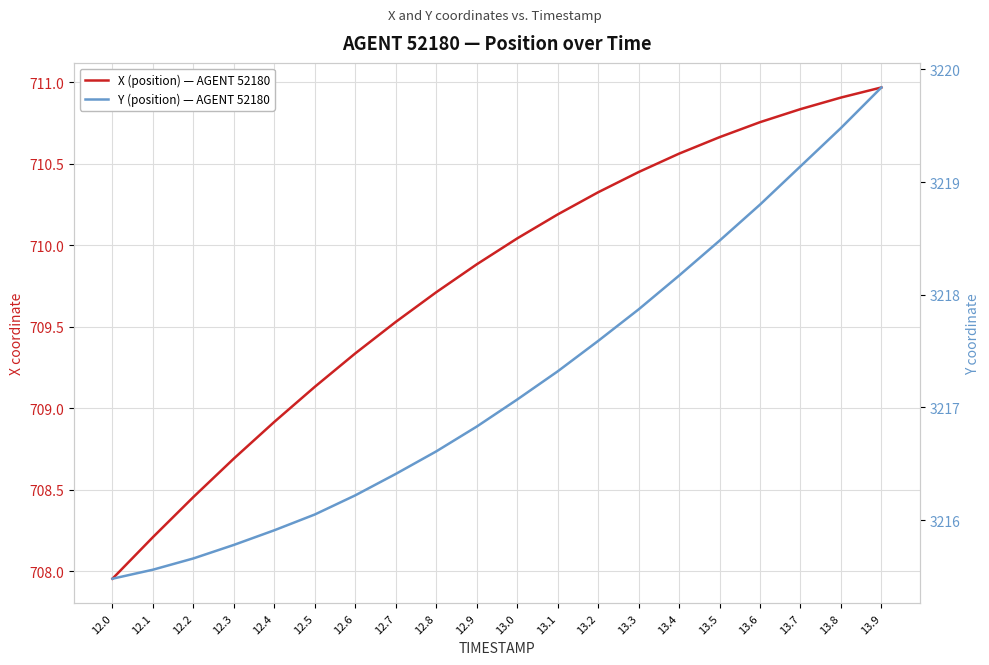

Rank the series by their average value, from highest to lowest.

Y (position) — AGENT 52180, X (position) — AGENT 52180